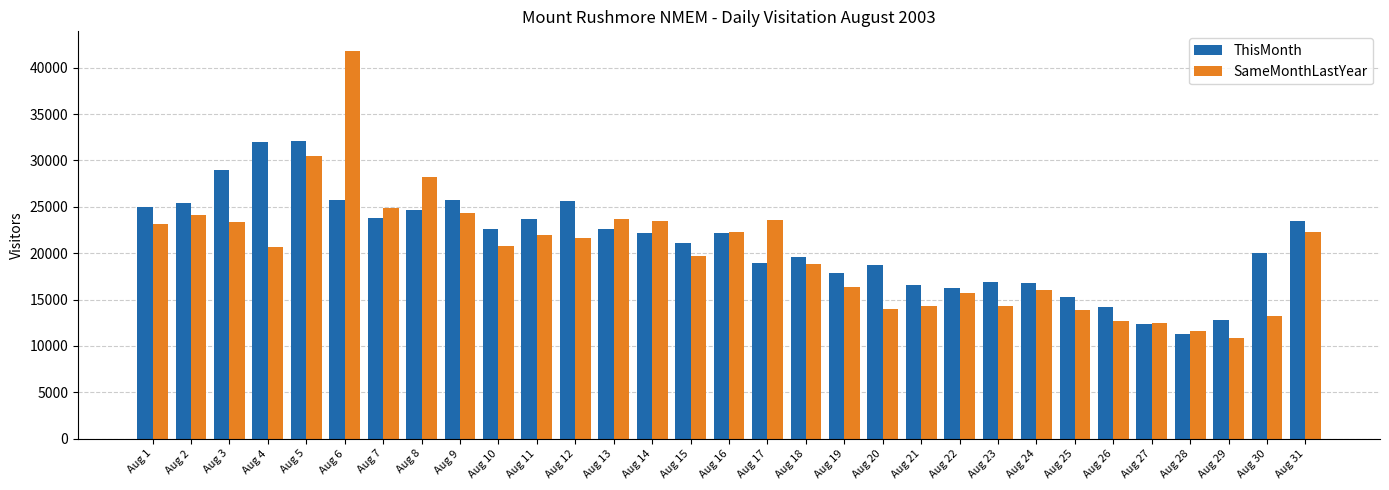

What is the spread (max minus min) of values at Aug 25?

1454